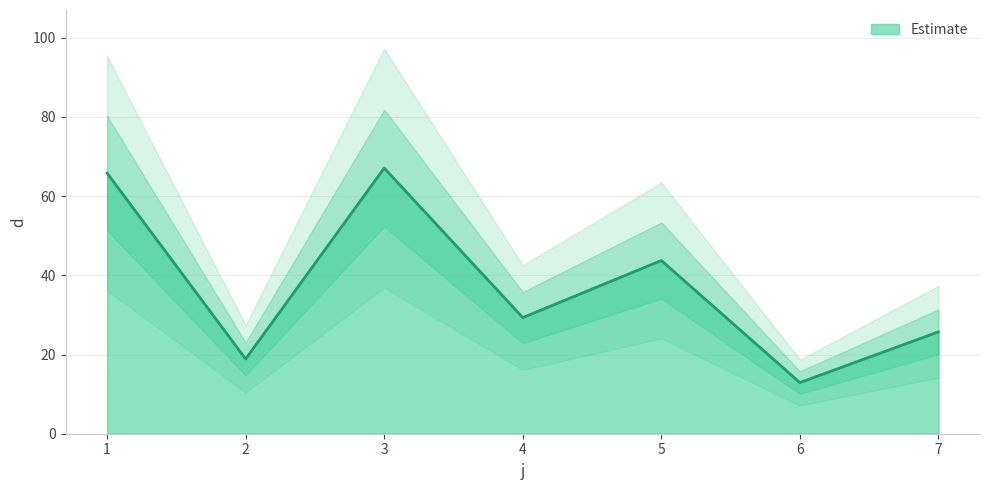

The value at 2 is 18.9. True or false?

True